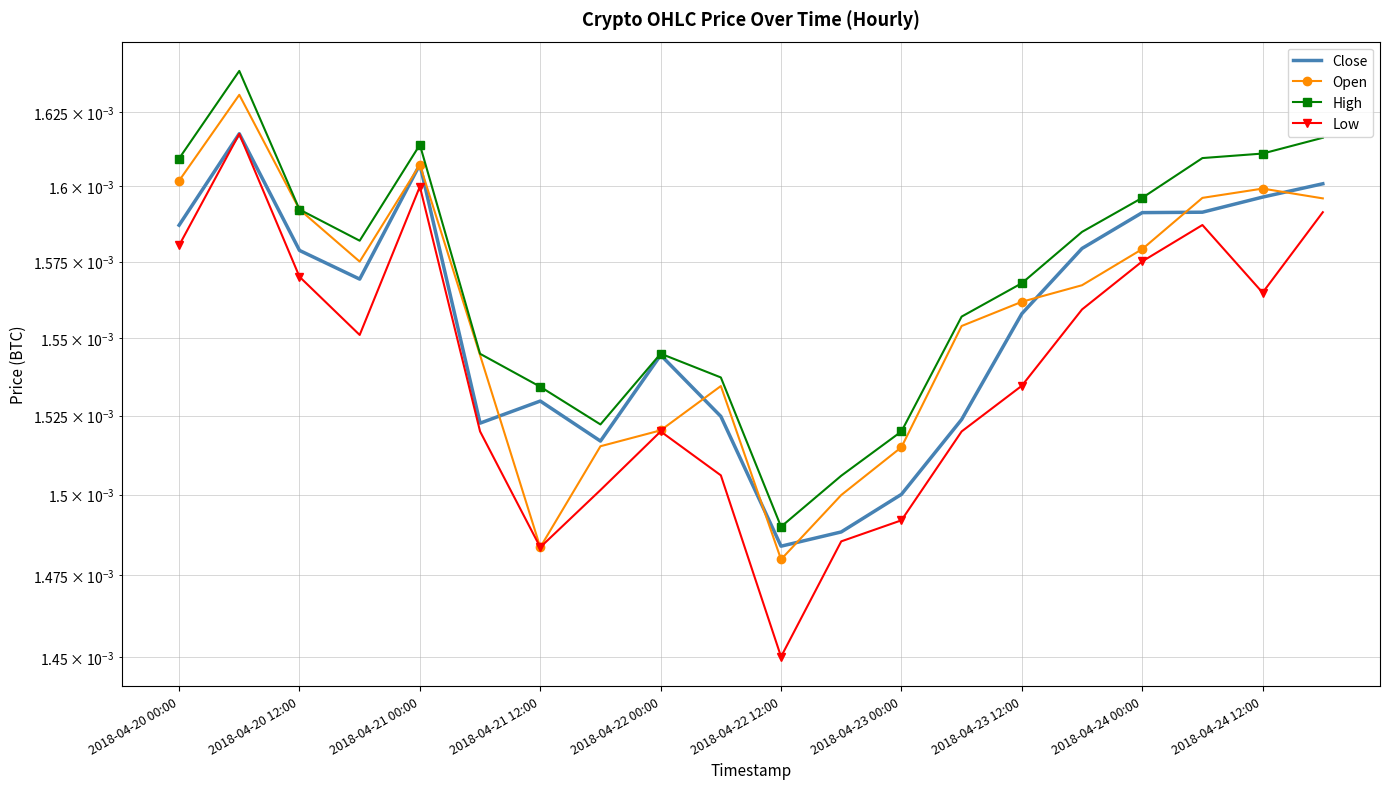

How many times do Open and Close cross each other?

9